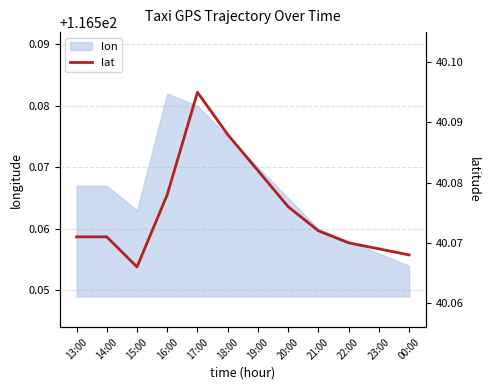

Where is lon nearest to the value 116?

00:00